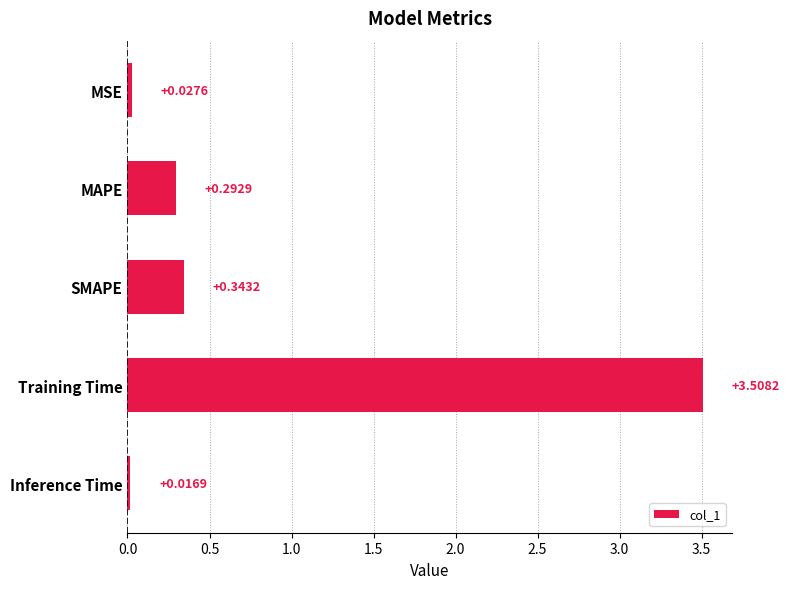

Count the number of data series in this chart.

1